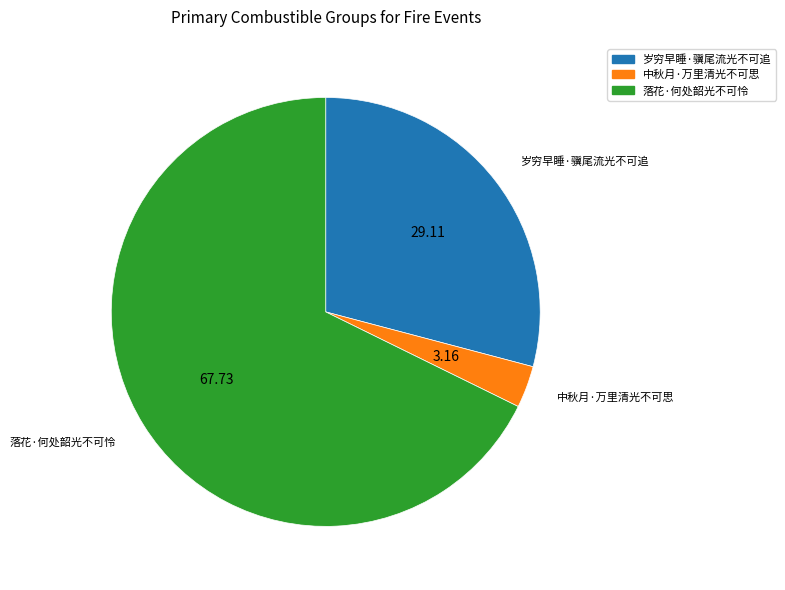

Is the sum of 中秋月·万里清光不可思 and 落花·何处韶光不可怜 greater than half?

Yes